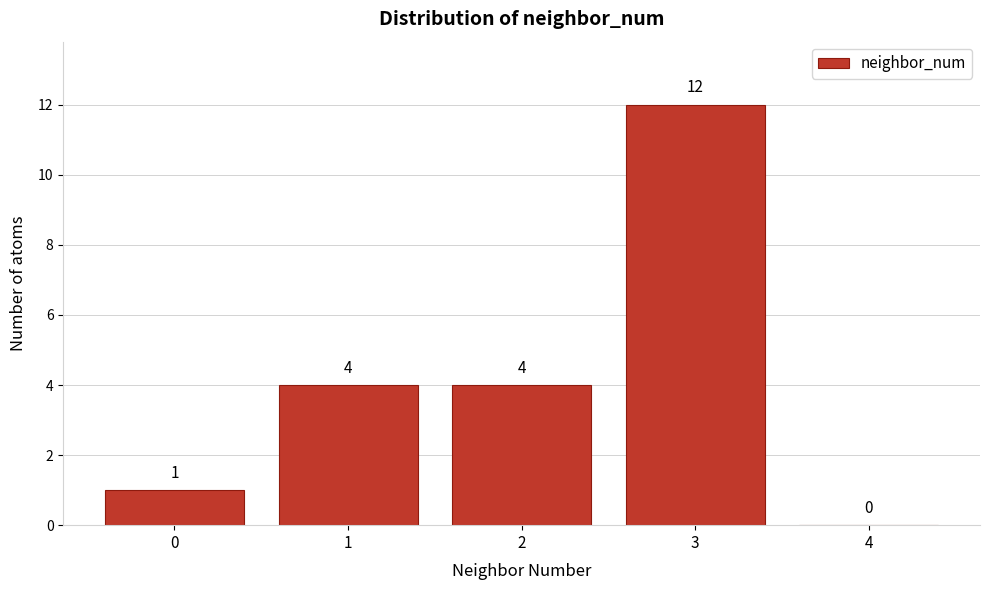

Reading left to right, what are all the values shown in this chart?

0=1	1=4	2=4	3=12	4=0